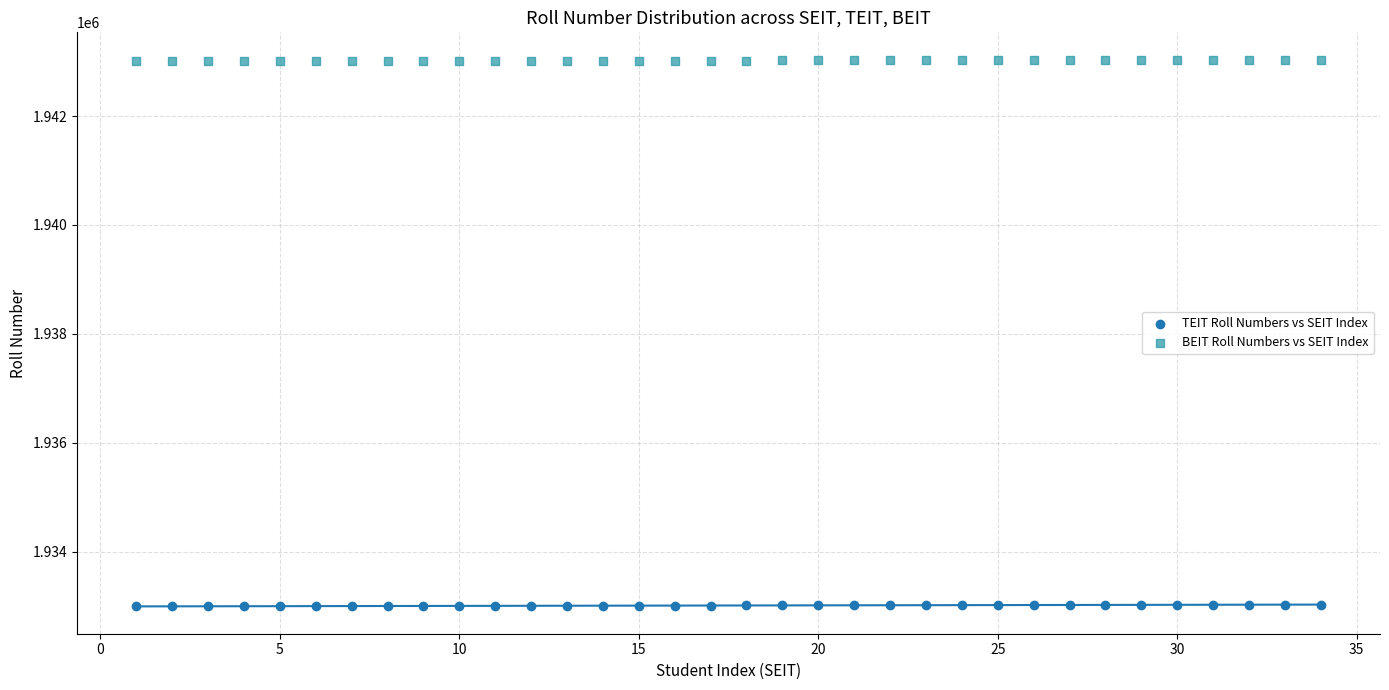

Which series reaches the minimum Y coordinate?

TEIT Roll Numbers vs SEIT Index